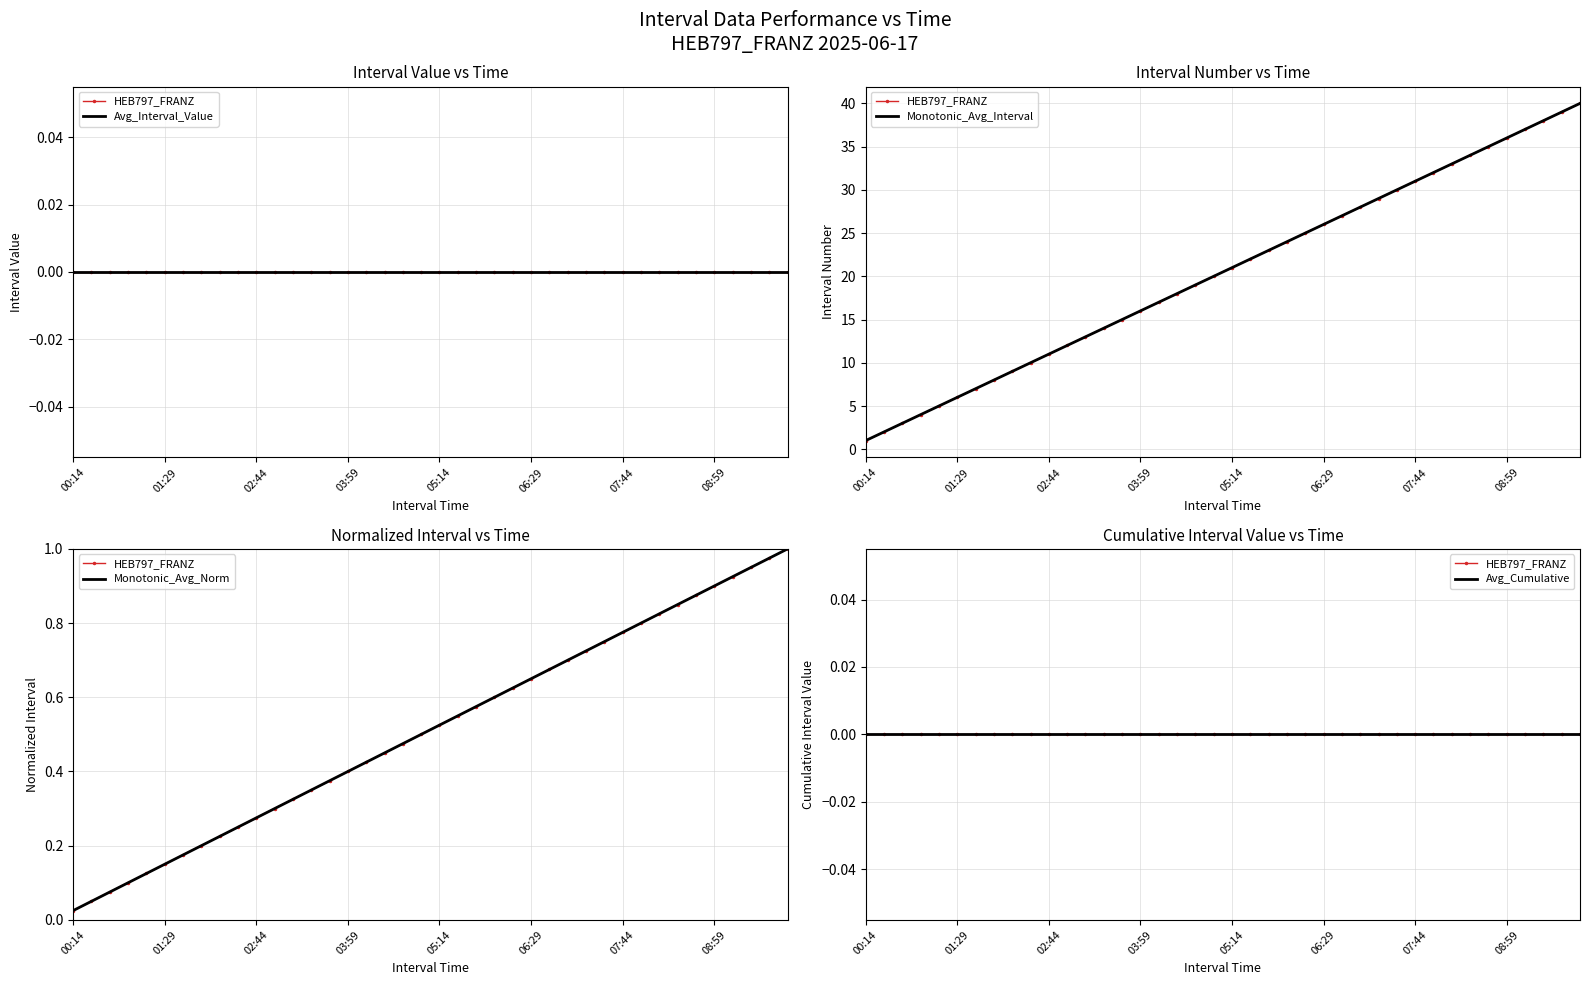

True or false: Monotonic_Avg_Norm and Avg_Interval_Value intersect in this chart.

False